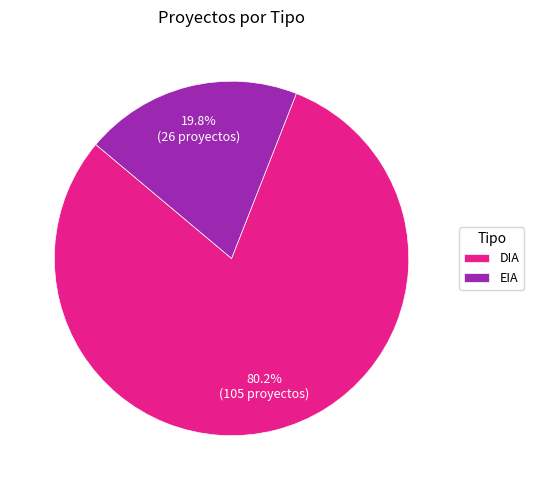

True or false: DIA accounts for 80% of the total.

True